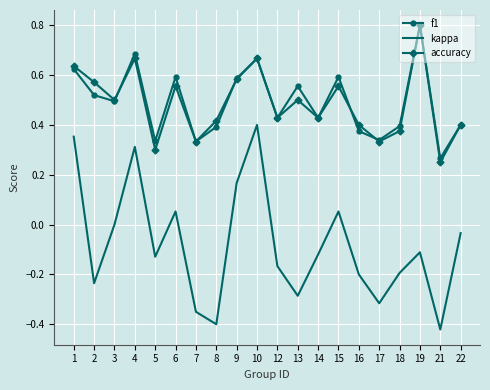

True or false: kappa and accuracy intersect in this chart.

False